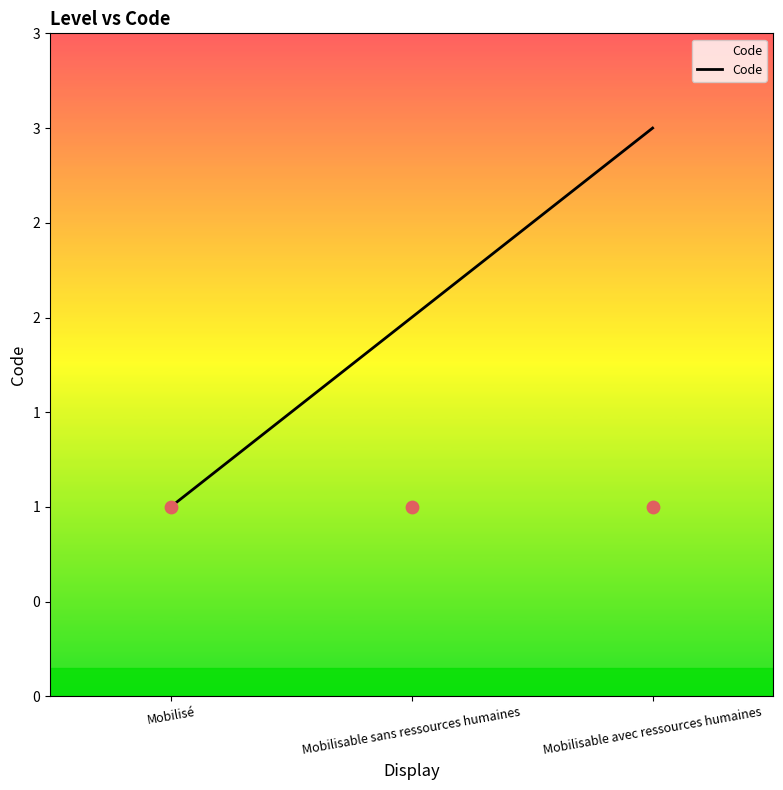

Which has a higher value, Mobilisé or Mobilisable sans ressources humaines?

Mobilisable sans ressources humaines